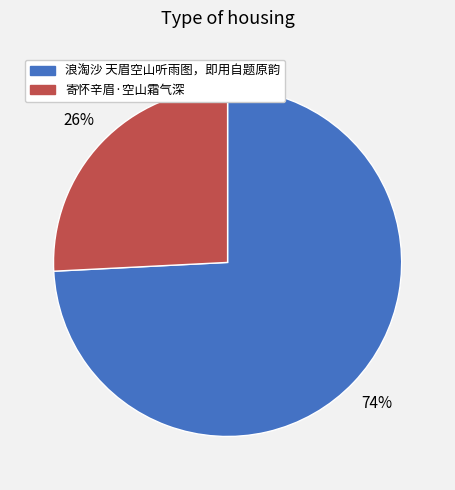

True or false: 寄怀辛眉·空山霜气深 accounts for 26% of the total.

True